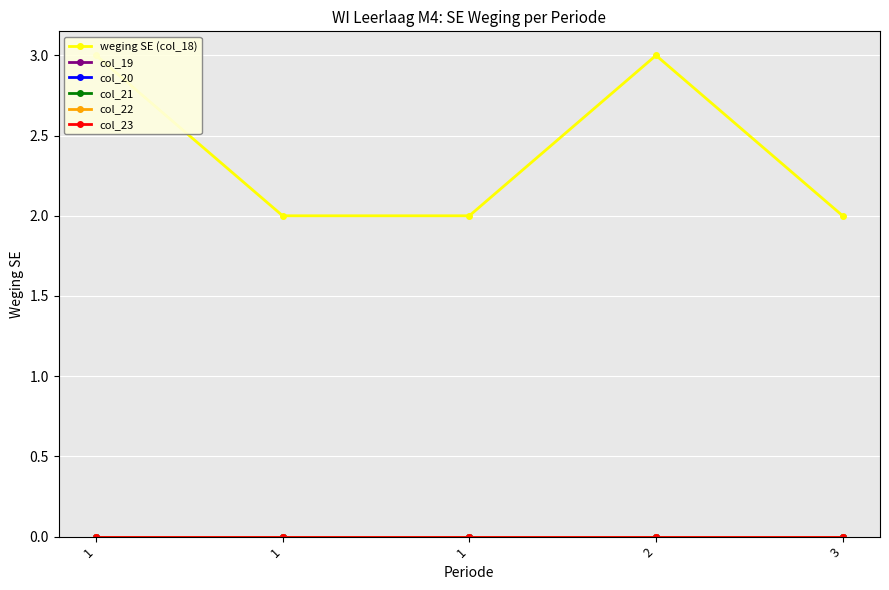

Between 1 and 3, which is larger?

1